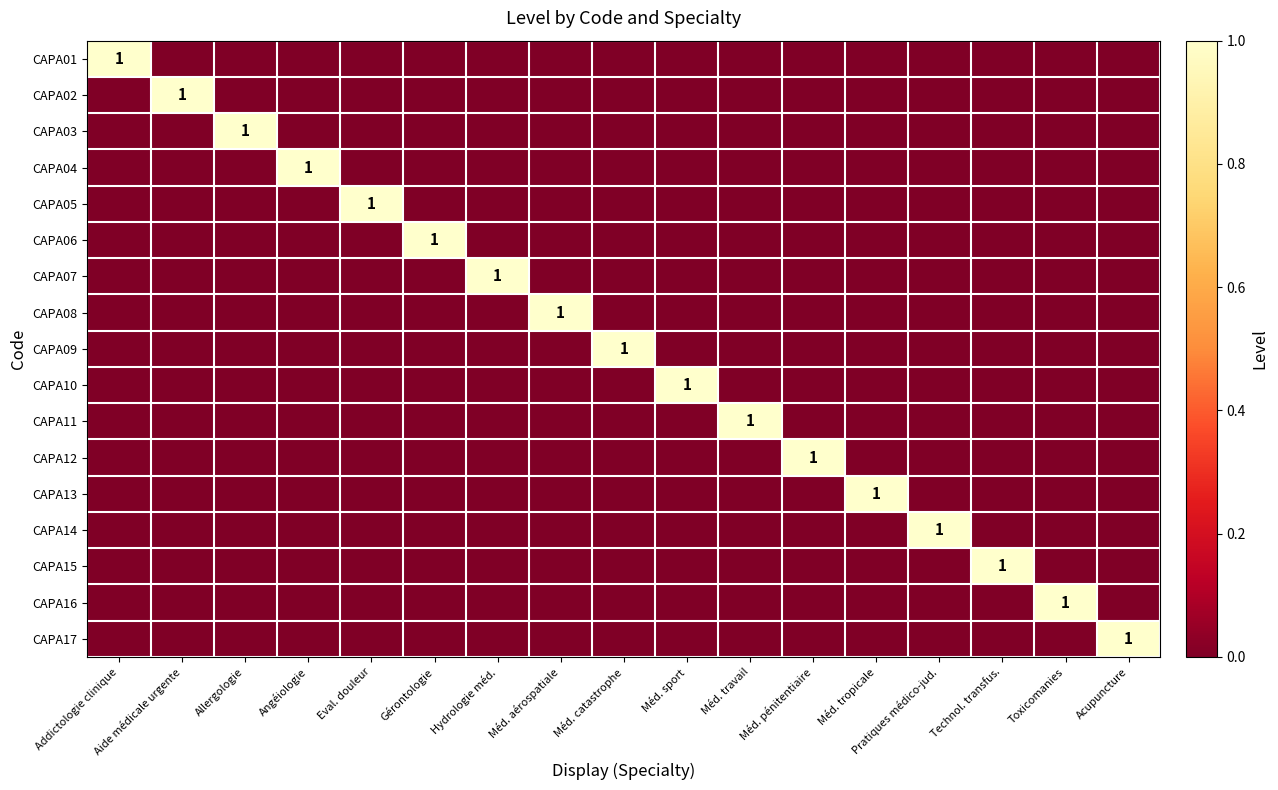

Is it true that CAPA07 equals 1 at Hydrologie méd.?

True